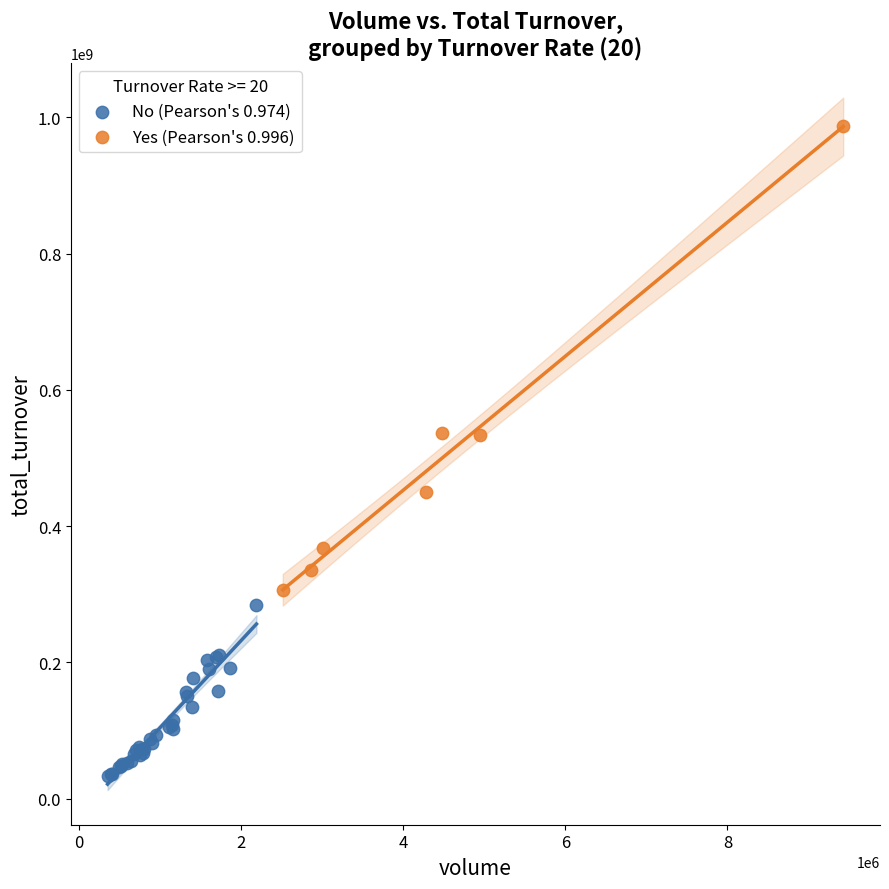

Which series reaches the minimum Y coordinate?

No (Pearson's 0.974)